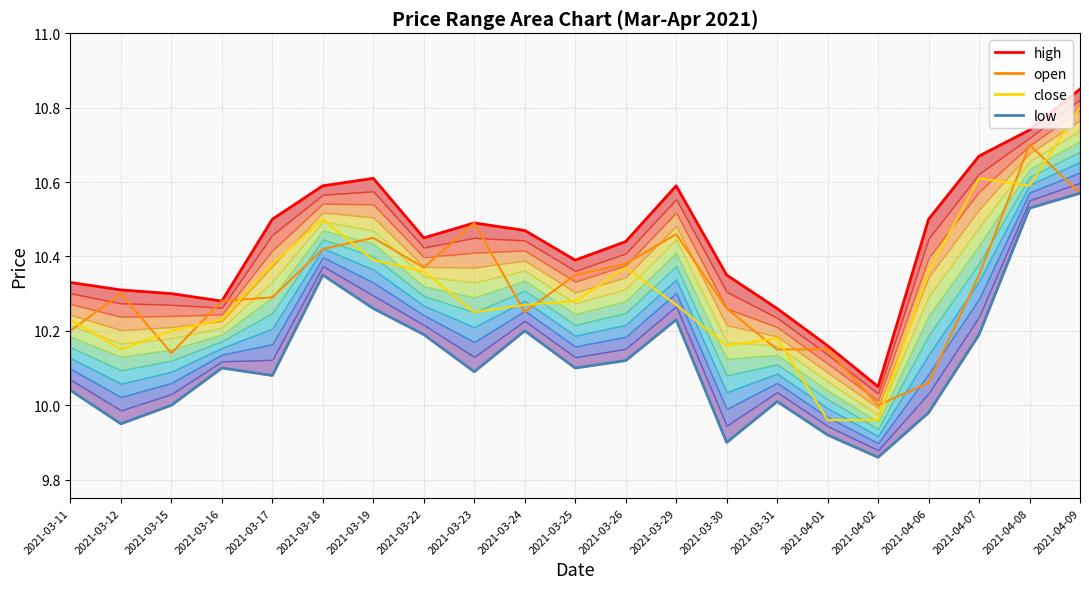

At which label is high closest to 10?

2021-04-02